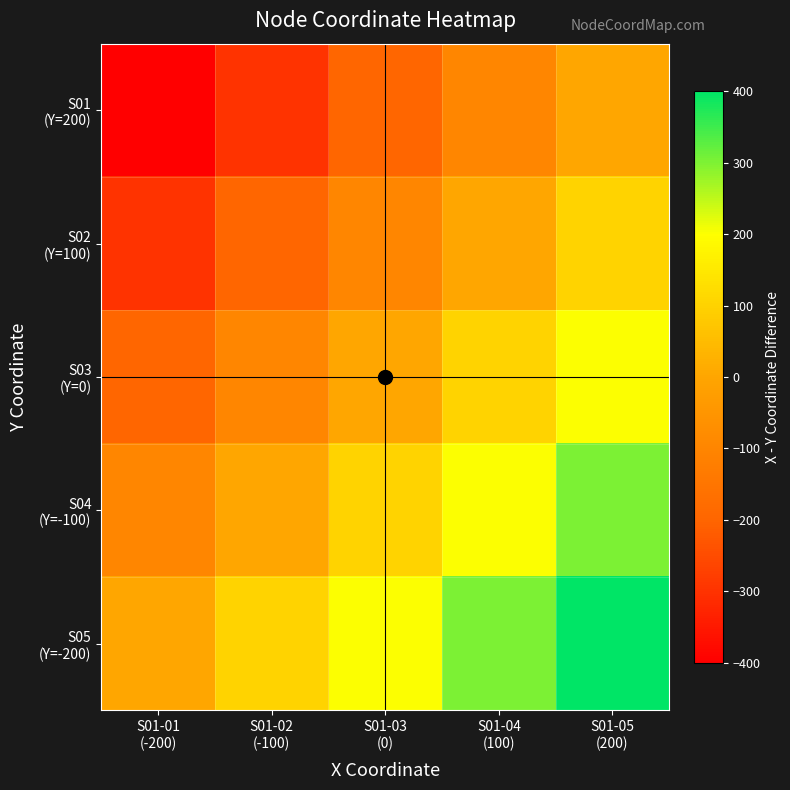

Which has a higher value, S01-03
(0) or S01-02
(-100)?

S01-03
(0)